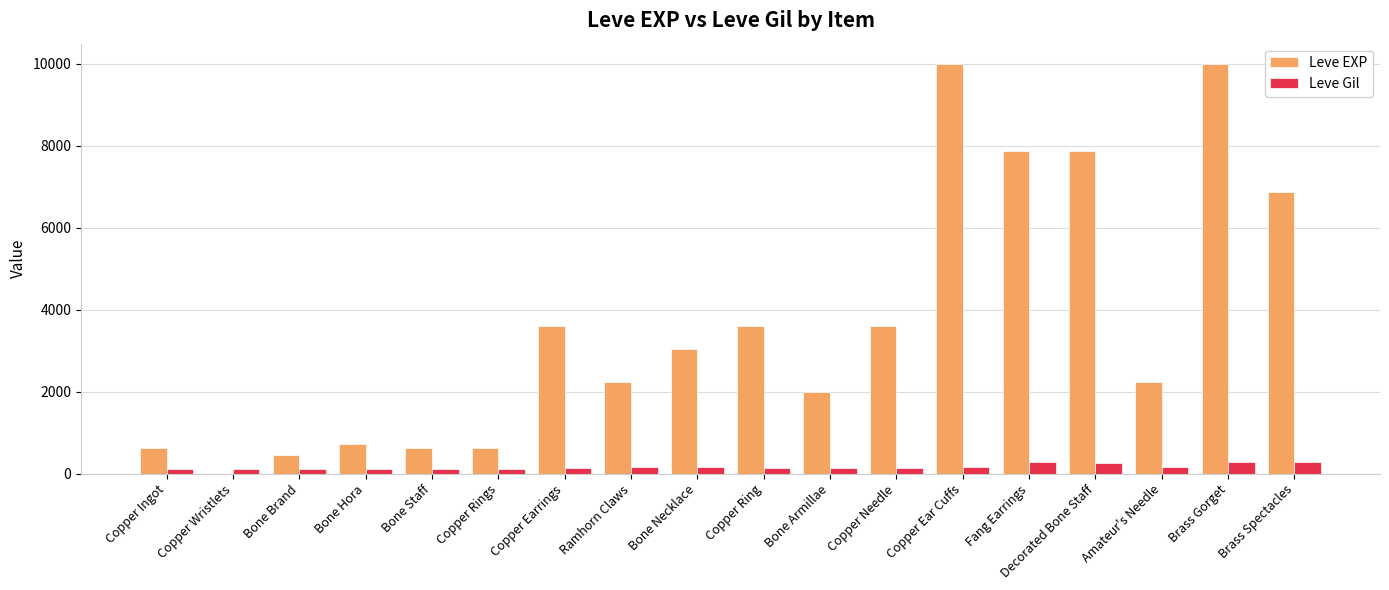

The value of Leve Gil at Copper Rings is 112. True or false?

True